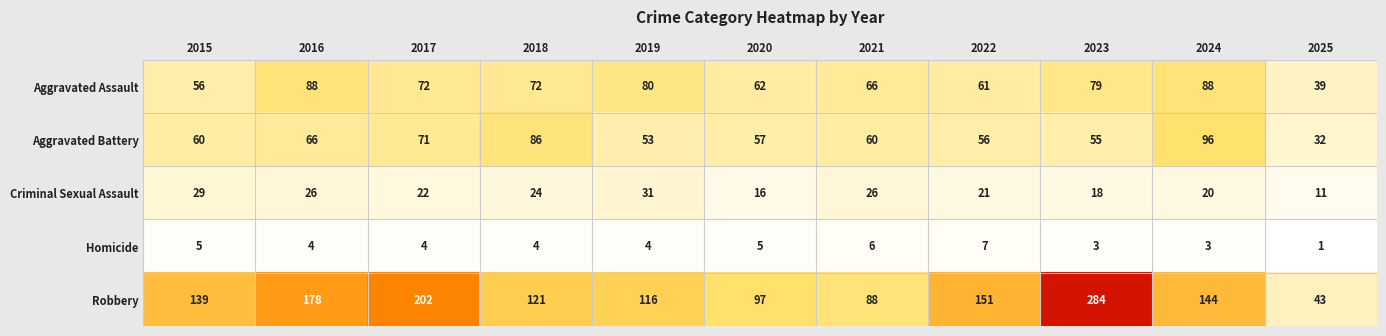

List the labels in order of Robbery value, largest first.

2023, 2017, 2016, 2022, 2024, 2015, 2018, 2019, 2020, 2021, 2025